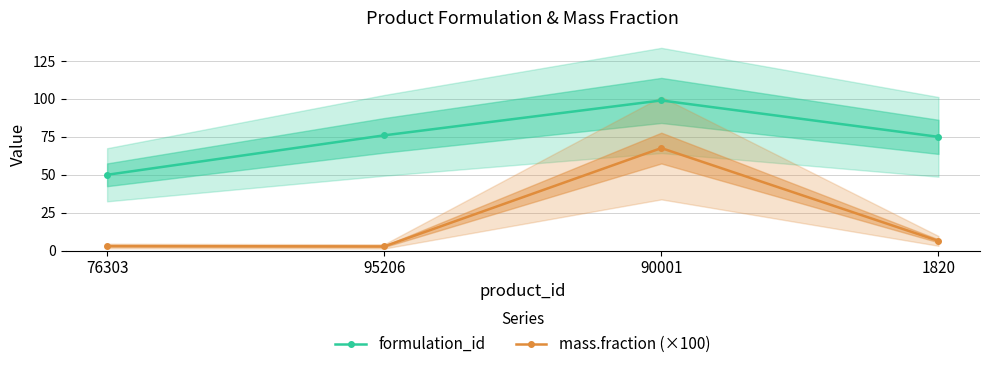

Rank the categories by formulation_id value from lowest to highest.

76303, 1820, 95206, 90001